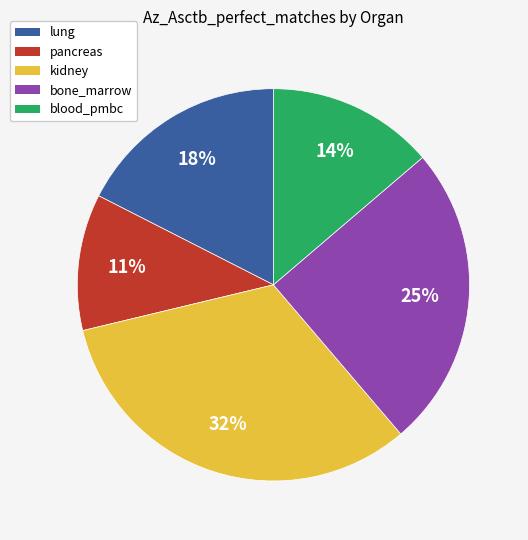

Is there any slice that represents more than half of the pie?

No